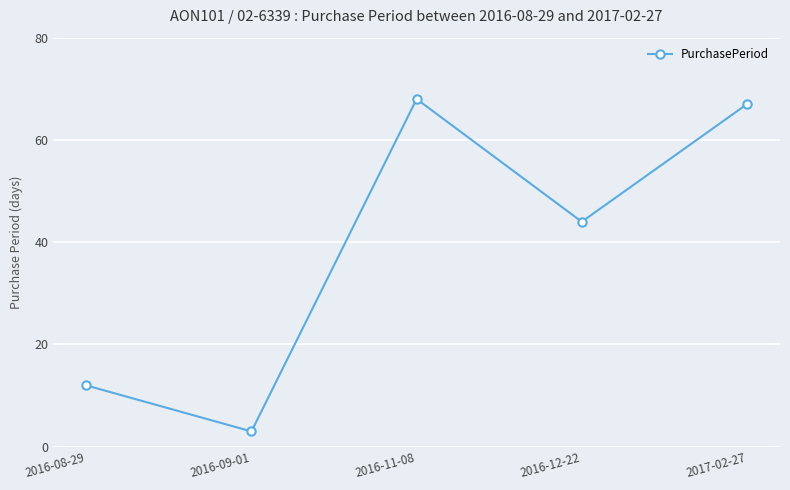

What is the average value?

39